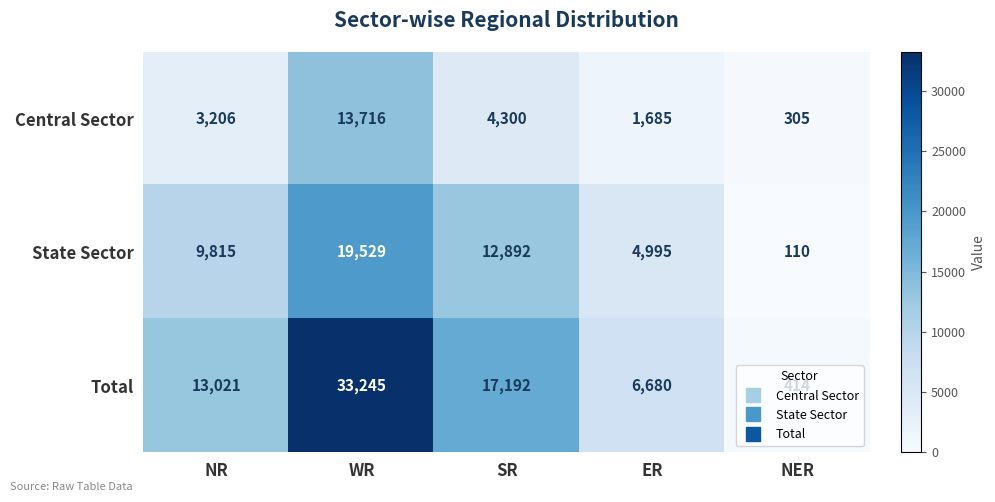

List the series in order of their overall mean, lowest first.

Central Sector, State Sector, Total